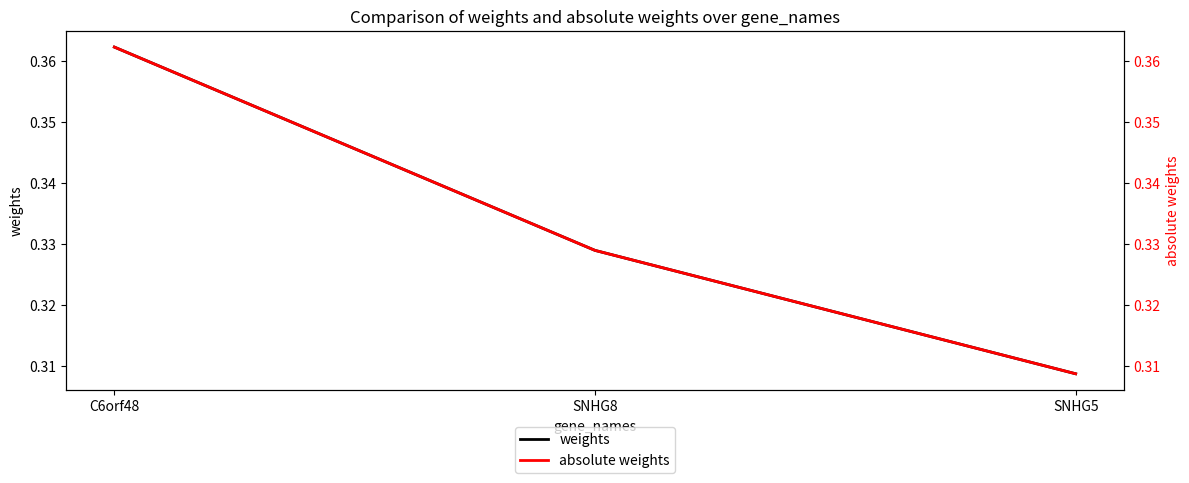

At which category is the sum across all series the highest?

C6orf48